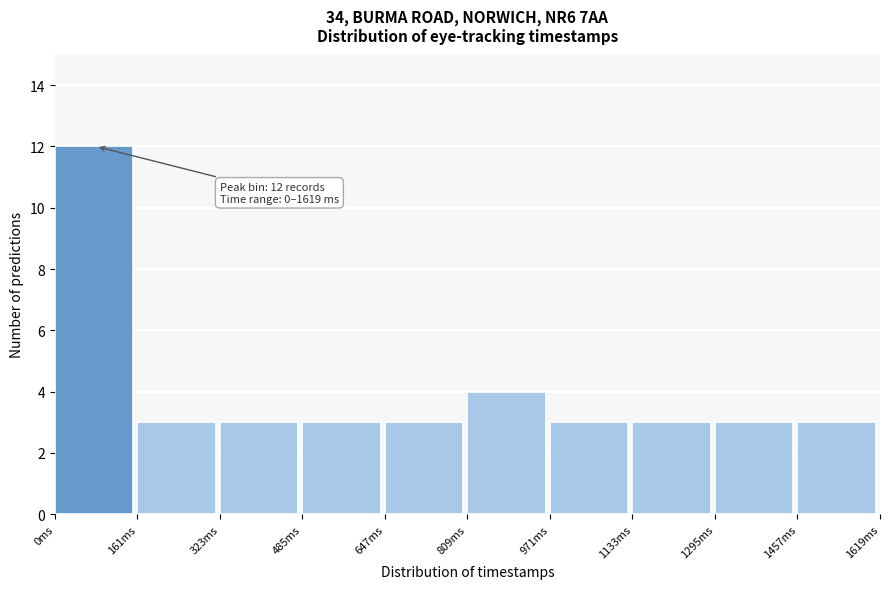

Which range on the x-axis has the tallest bar?

0 to 160